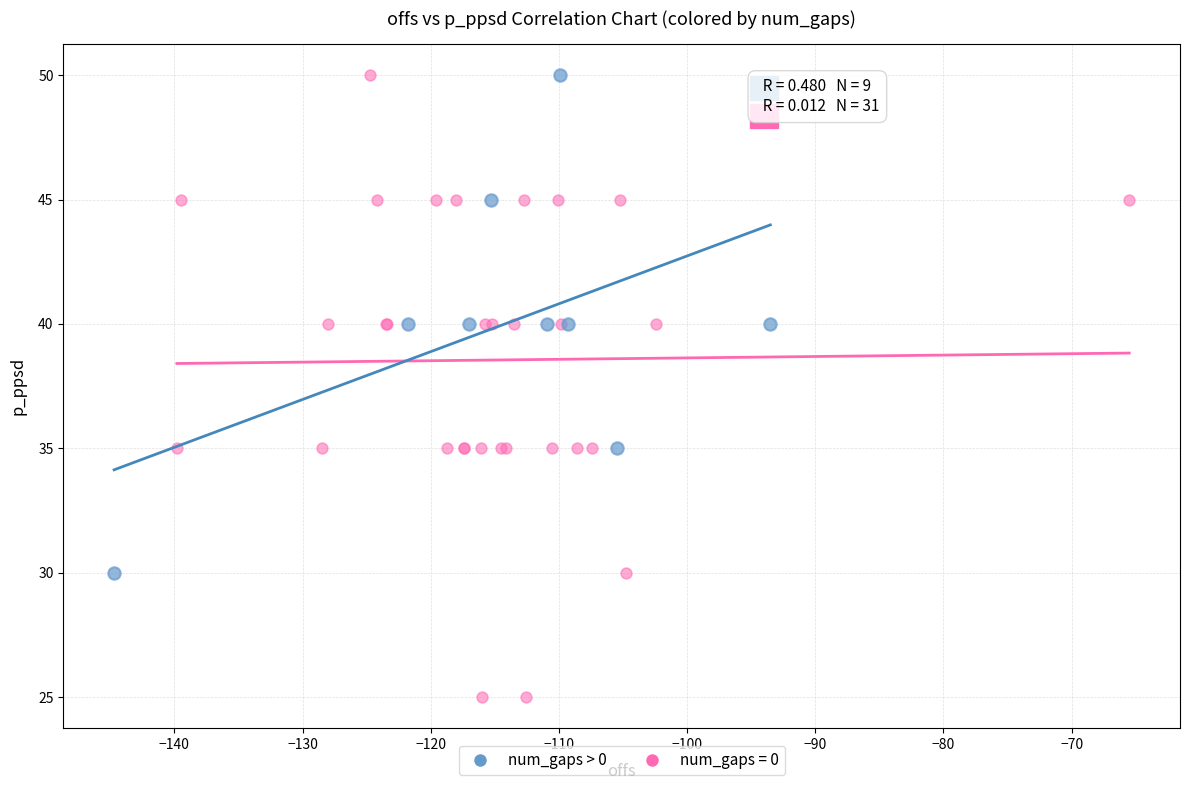

Which series reaches the minimum Y coordinate?

num_gaps = 0